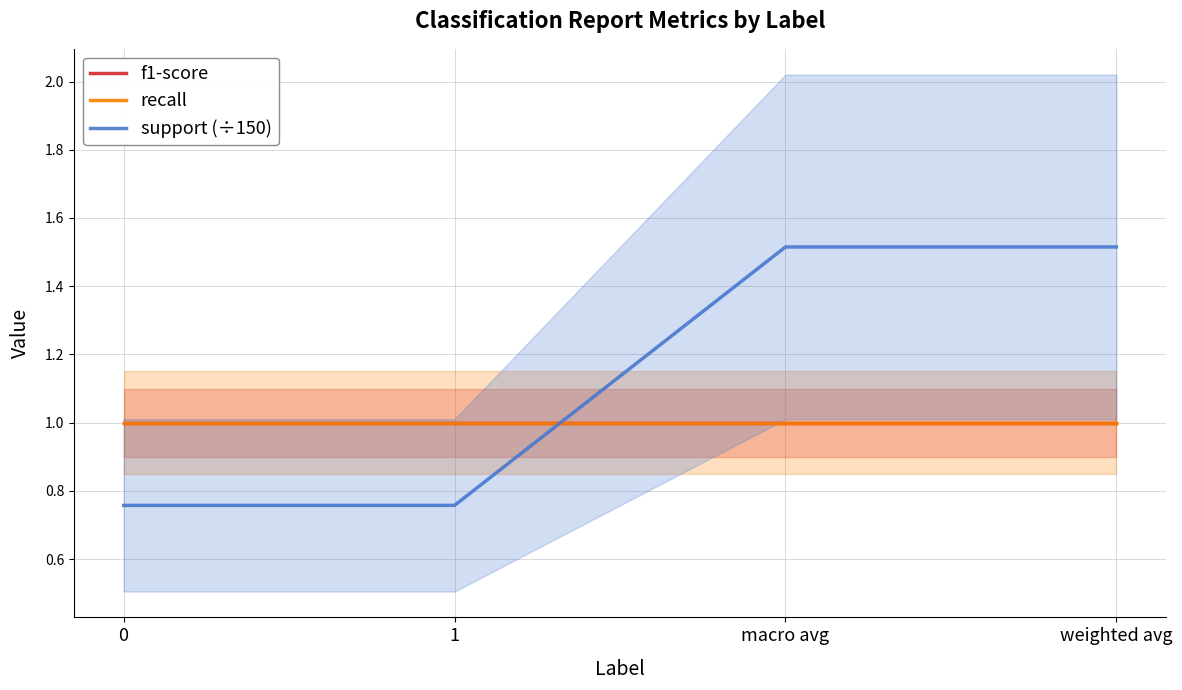

At how many categories does at least one series exceed 1?

2